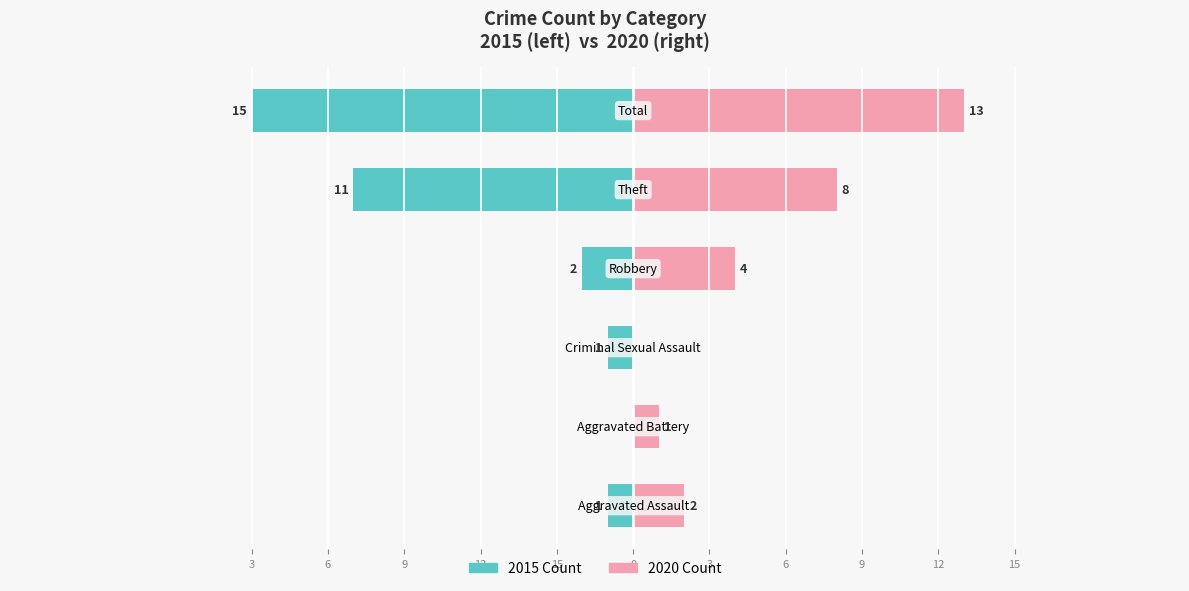

Which series changed the most between 15 and 6?

2020 Count